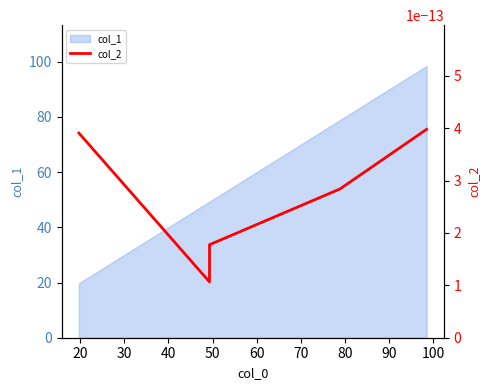

What is the approximate value at 19.73296781979353?

19.7